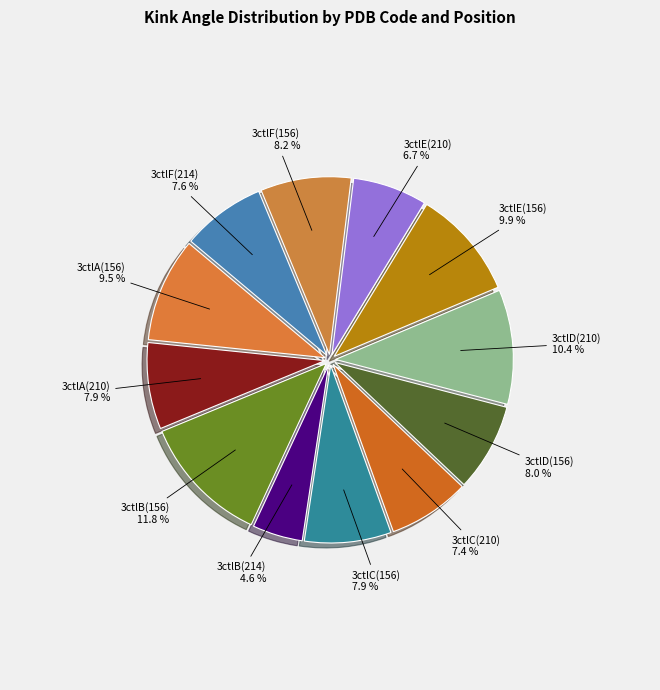

How many segments does this pie chart have?

12